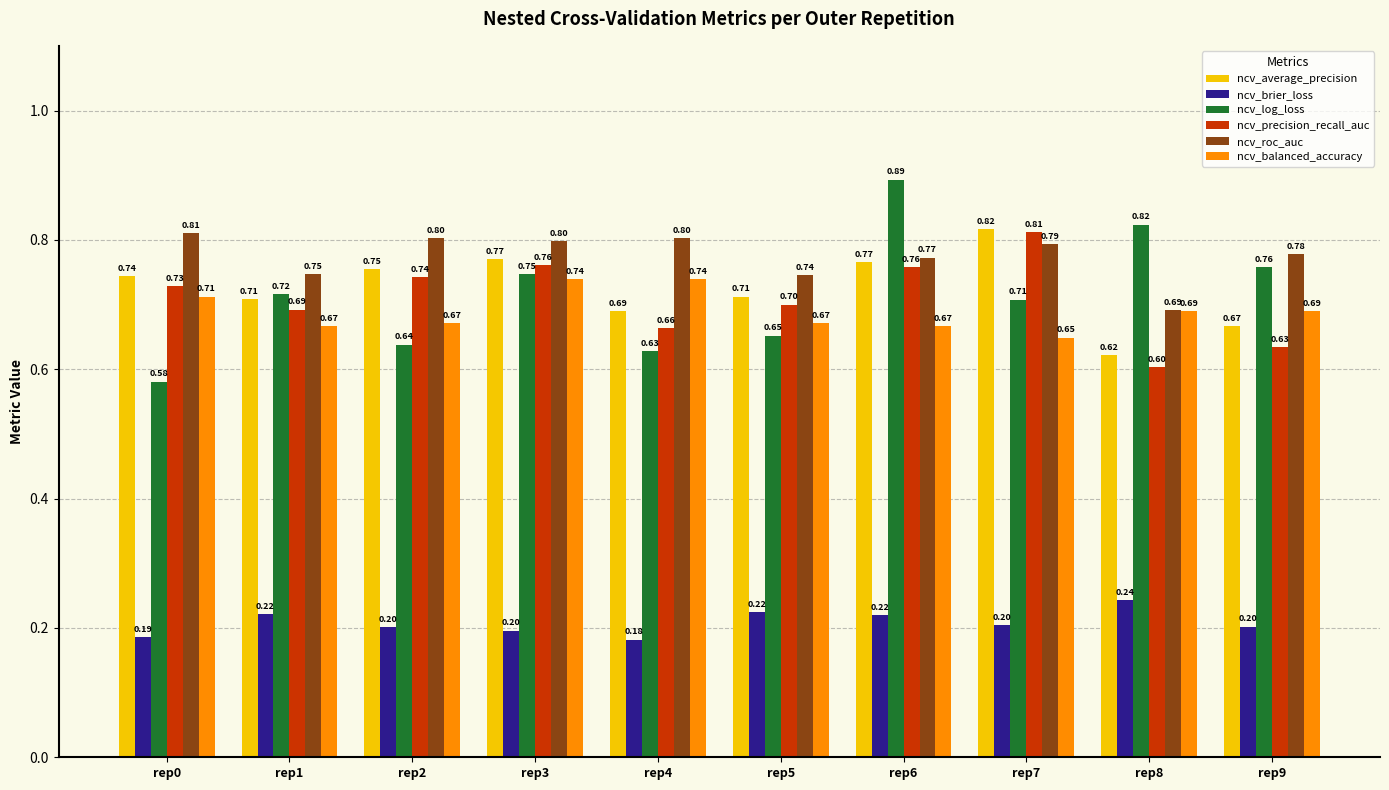

What is the difference between the highest and lowest values at rep9?

0.6